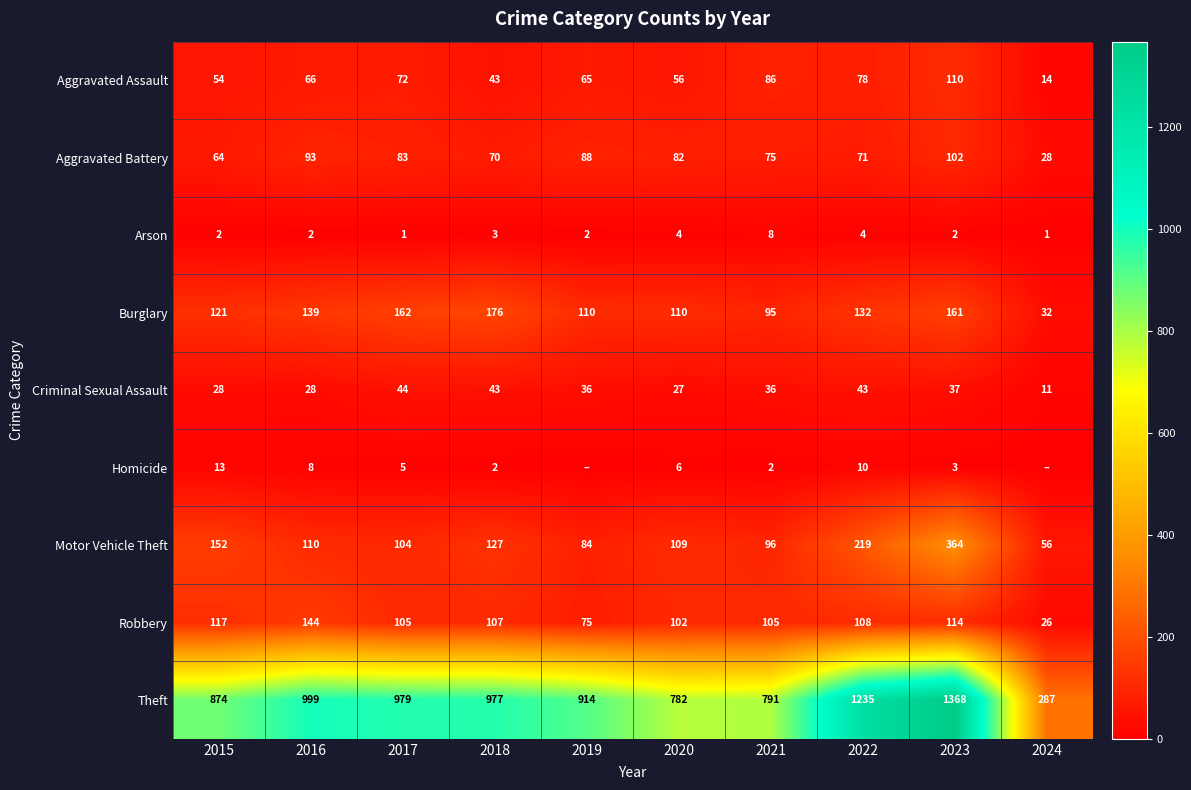

What is the difference between the second highest and minimum values in the Criminal Sexual Assault series?

32